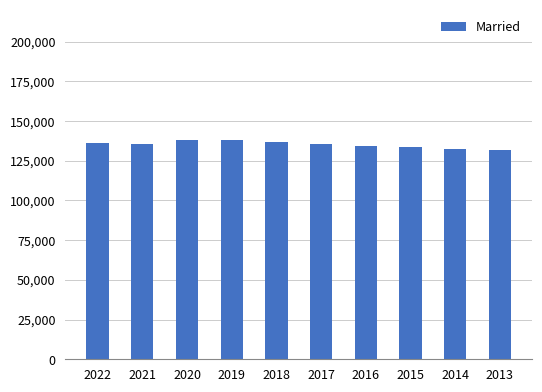

What is the greatest value displayed?

137772